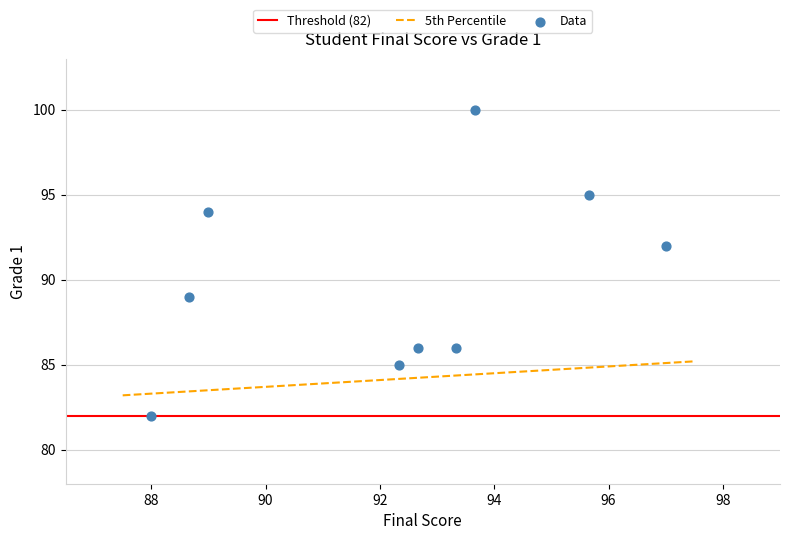

What Y value in the scatter plot is closest to 91?

92